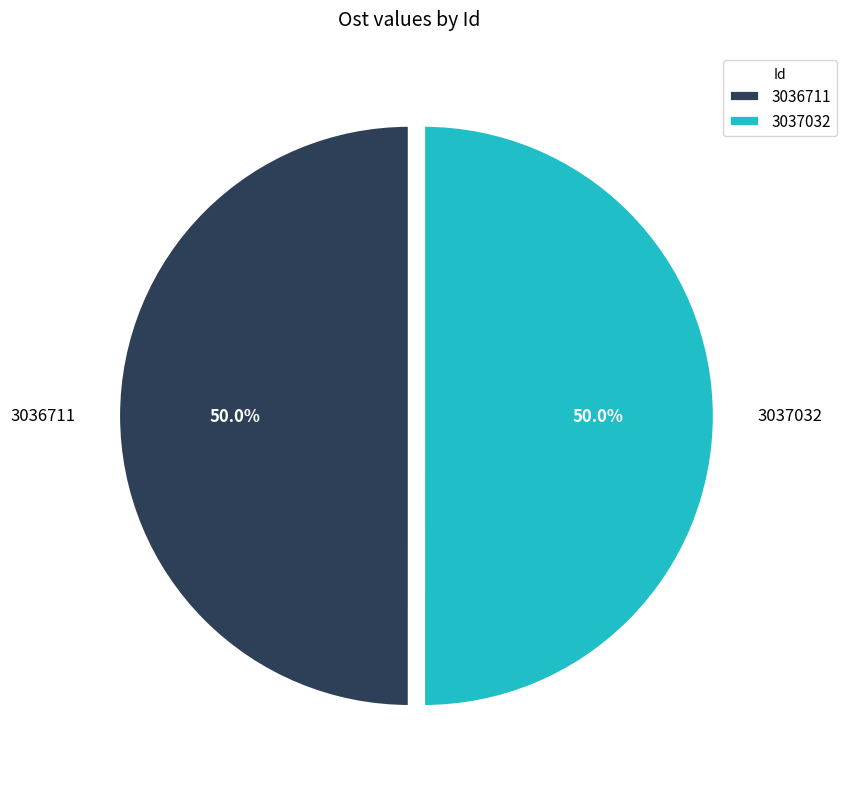

To the nearest percent, what percentage of the pie is 3036711?

50%